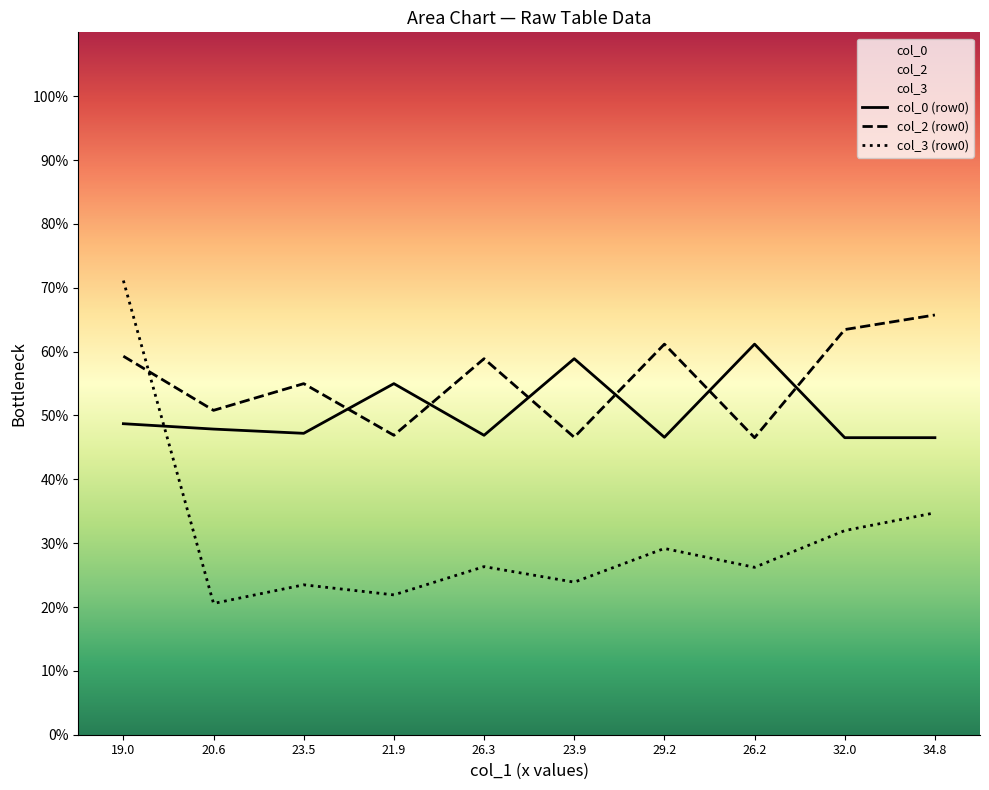

At 23.5, list the series in order from largest to smallest.

col_2 (row0), col_0 (row0), col_3 (row0)